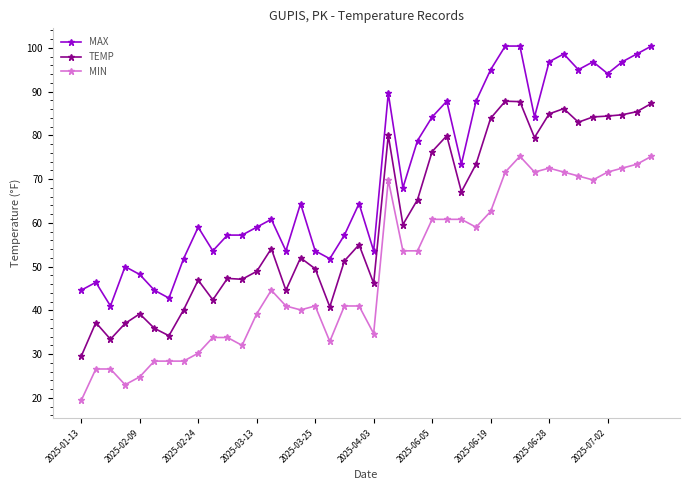

What is the lowest value of the MIN series?

19.4